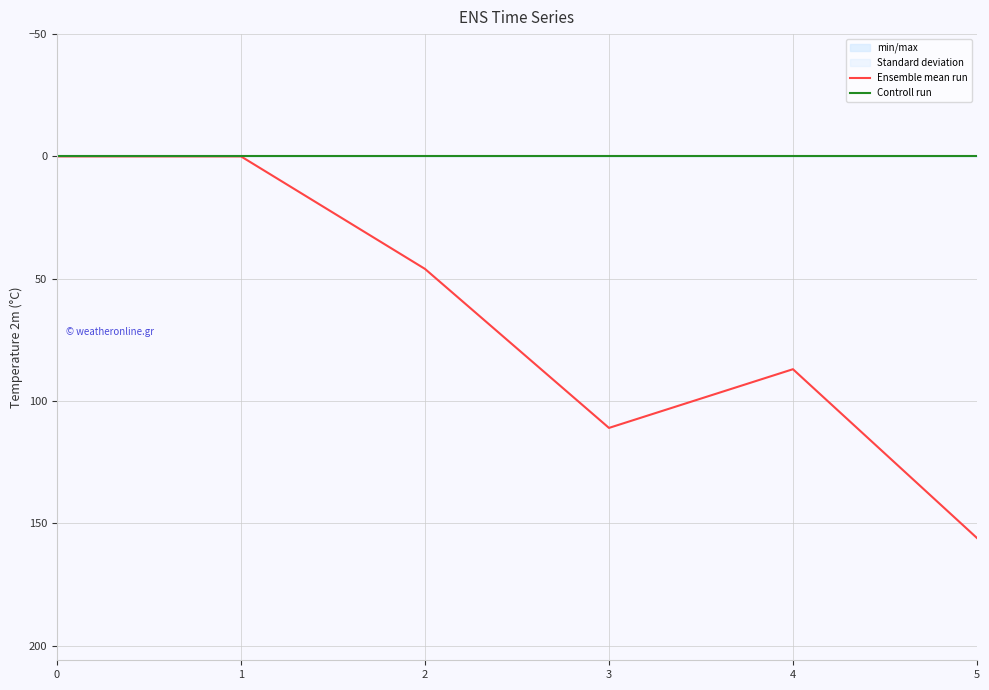

List the series in order of their overall mean, lowest first.

Controll run, Ensemble mean run